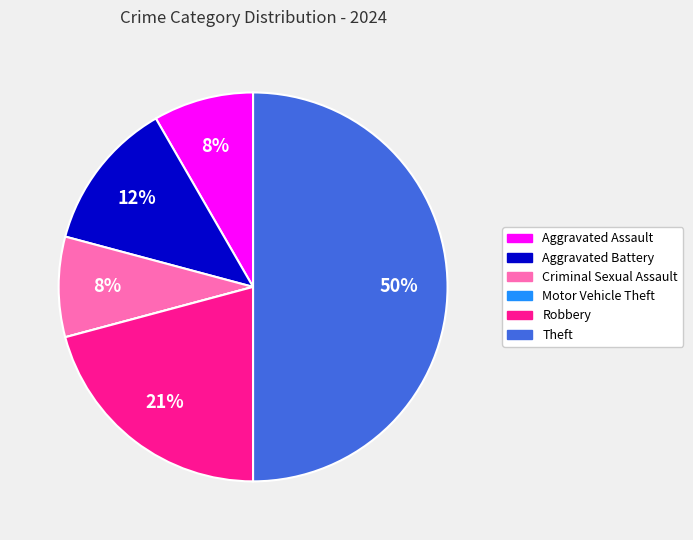

The Theft slice represents 50% of the pie. True or false?

True